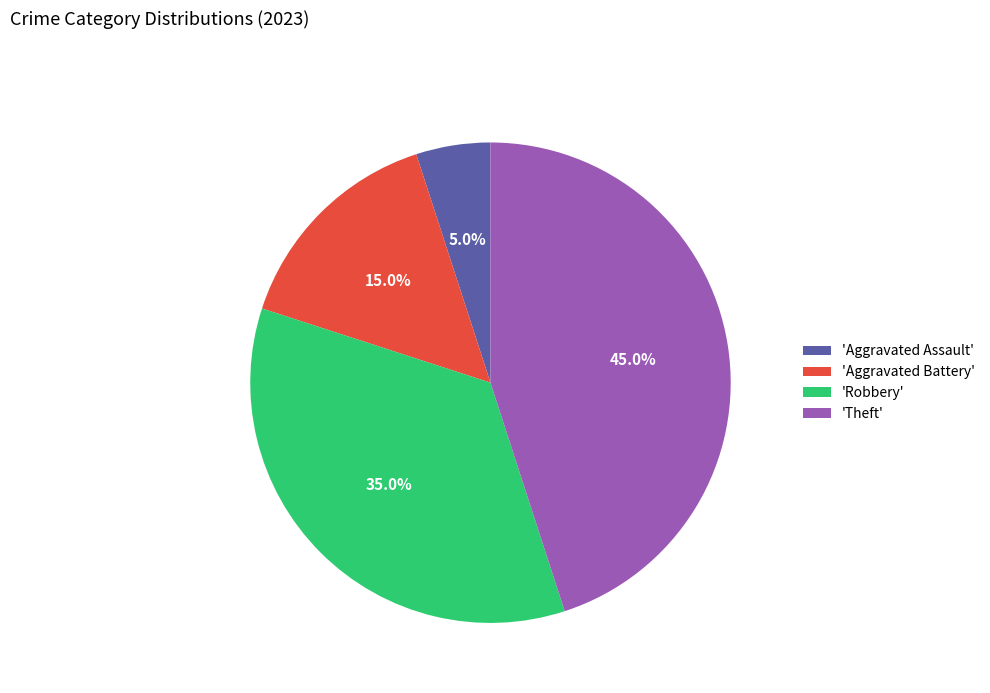

Which slice is the largest?

'Theft'